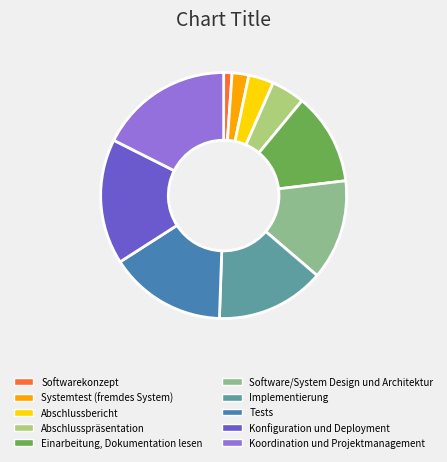

What is the largest slice in the pie chart?

Koordination und Projektmanagement